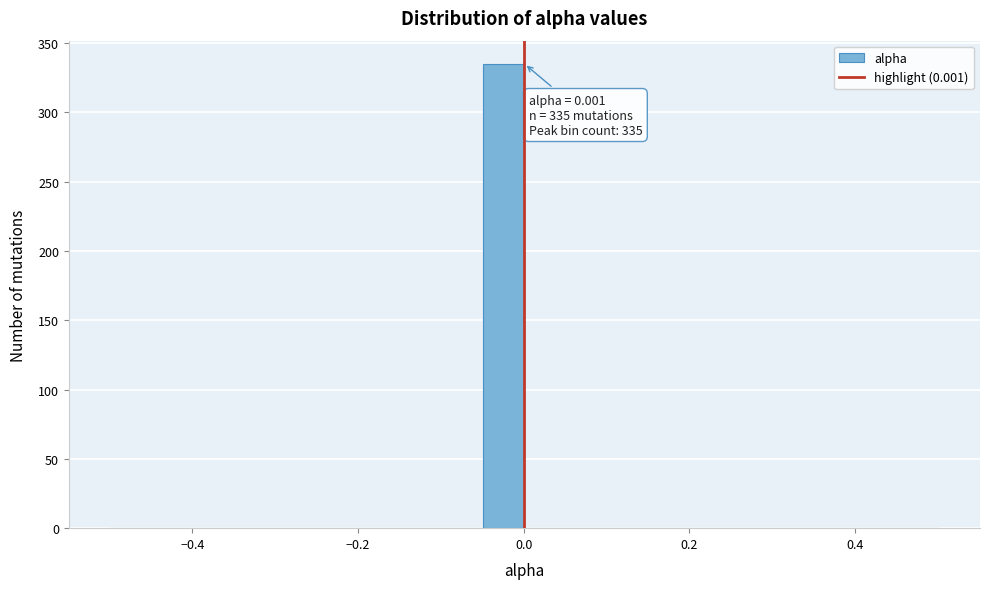

Read against the x-axis, roughly where is the centre of the tallest bar?

-0.02